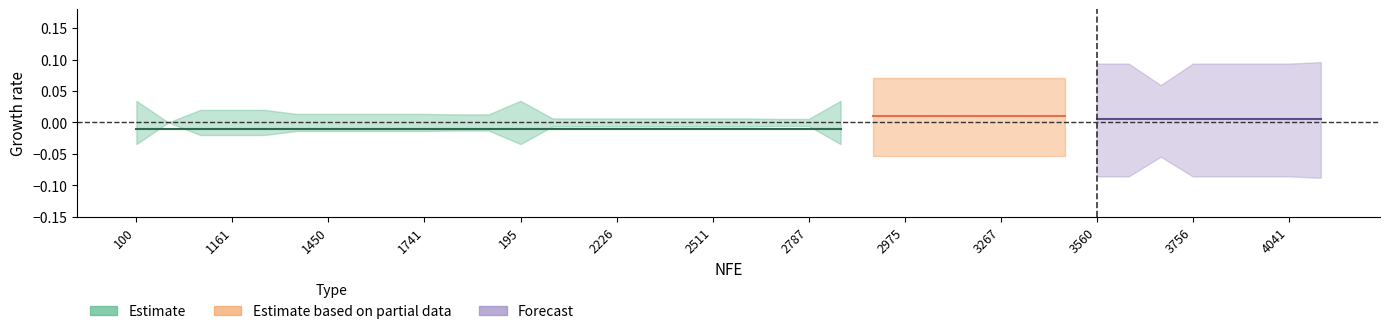

Is it true that w3 equals 1.1 at 3364?

False